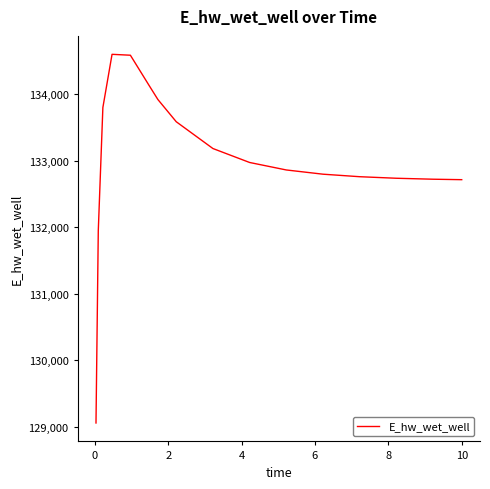

What is the maximum value shown in the chart?

134596.1